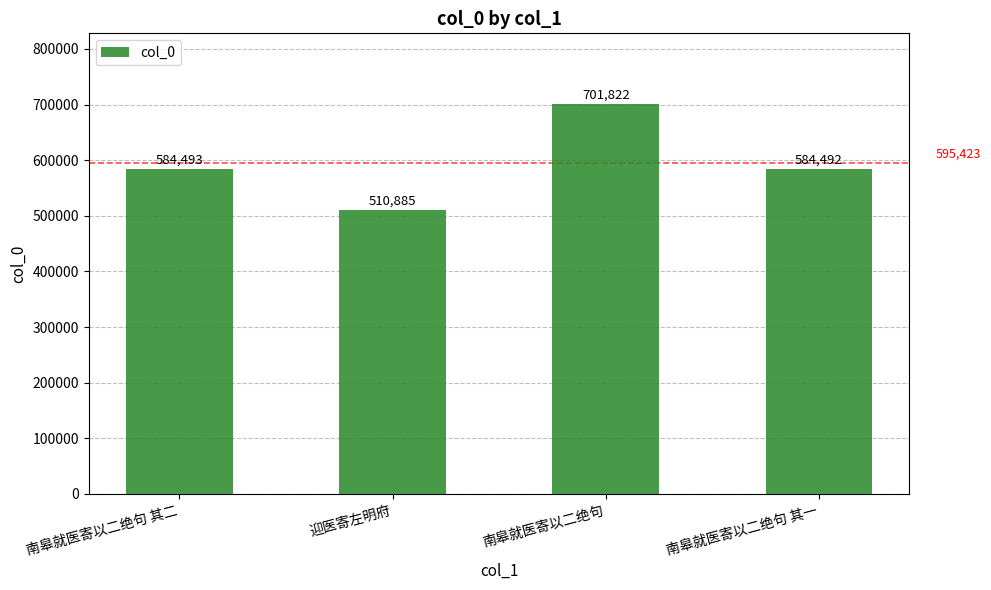

Reading right to left, transcribe all the data shown in this chart.

584492	701822	510885	584493